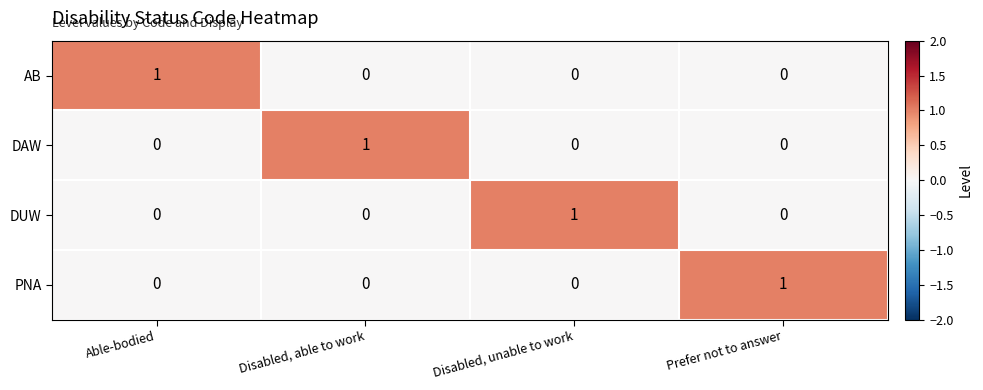

Which category has the highest value in the DAW series?

Disabled, able to work